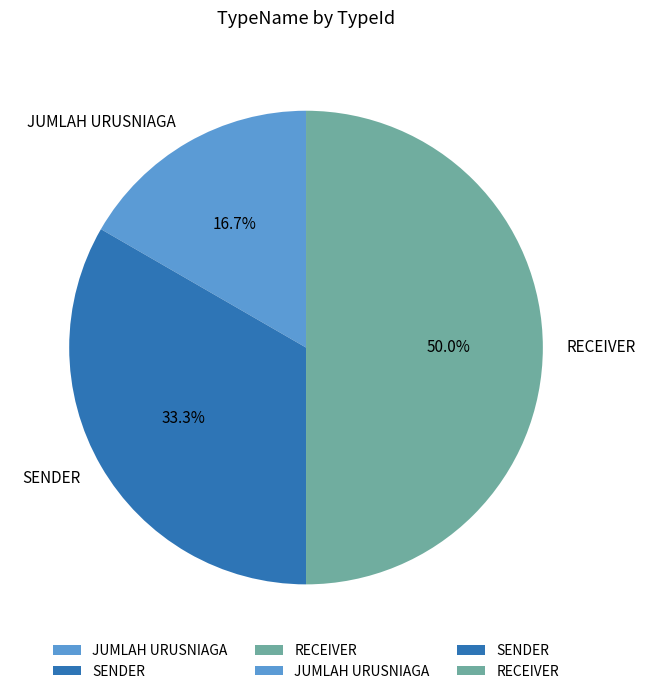

True or false: RECEIVER accounts for 50% of the total.

True